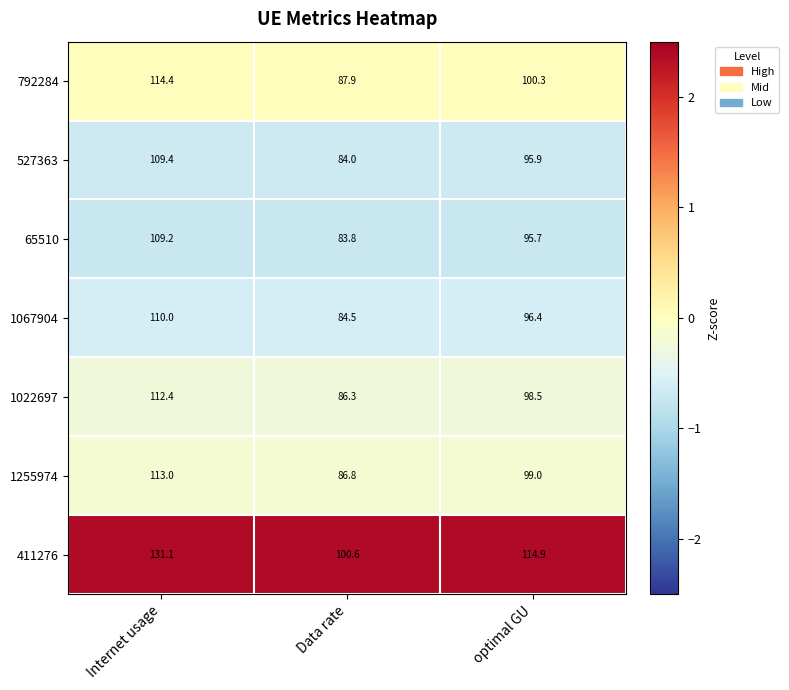

Is it true that 792284 equals 100.3 at optimal GU?

True